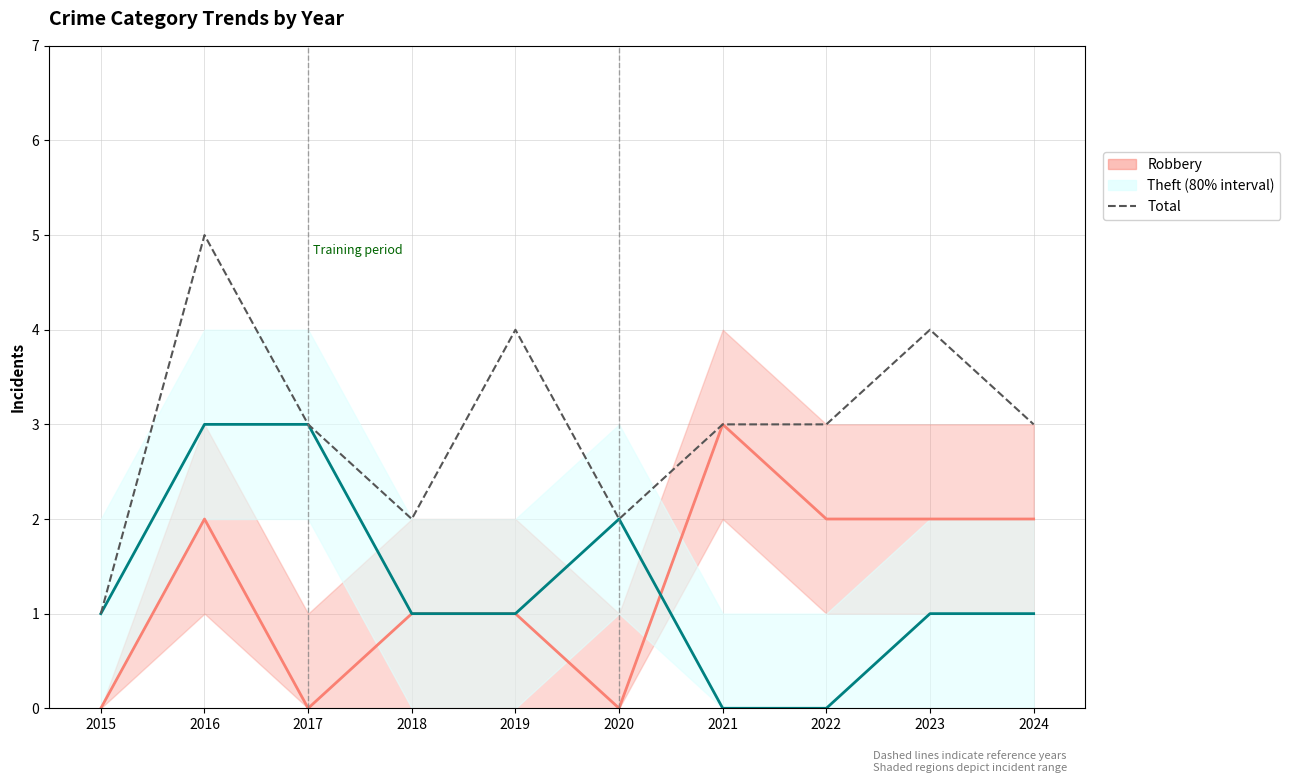

What are all the series names shown in the legend?

Robbery, Theft, Total